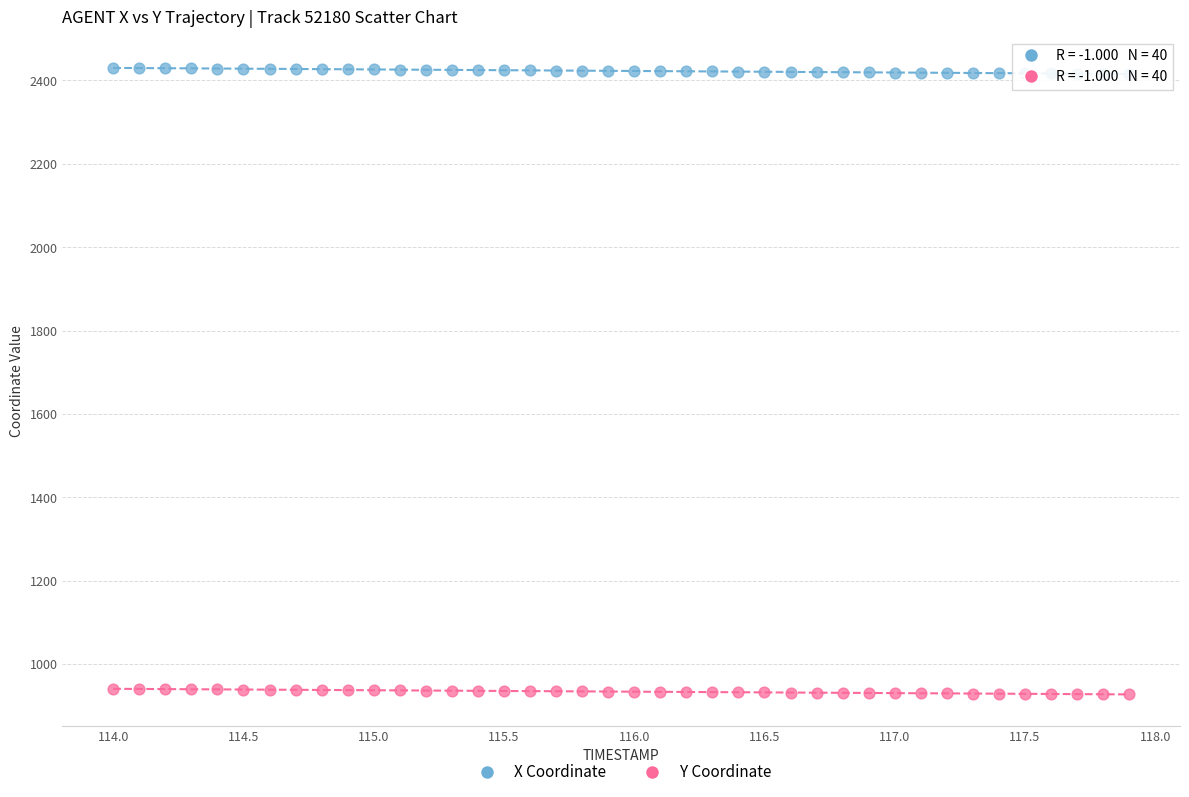

Across all data points, what is the range of X values (max minus min)?

3.9